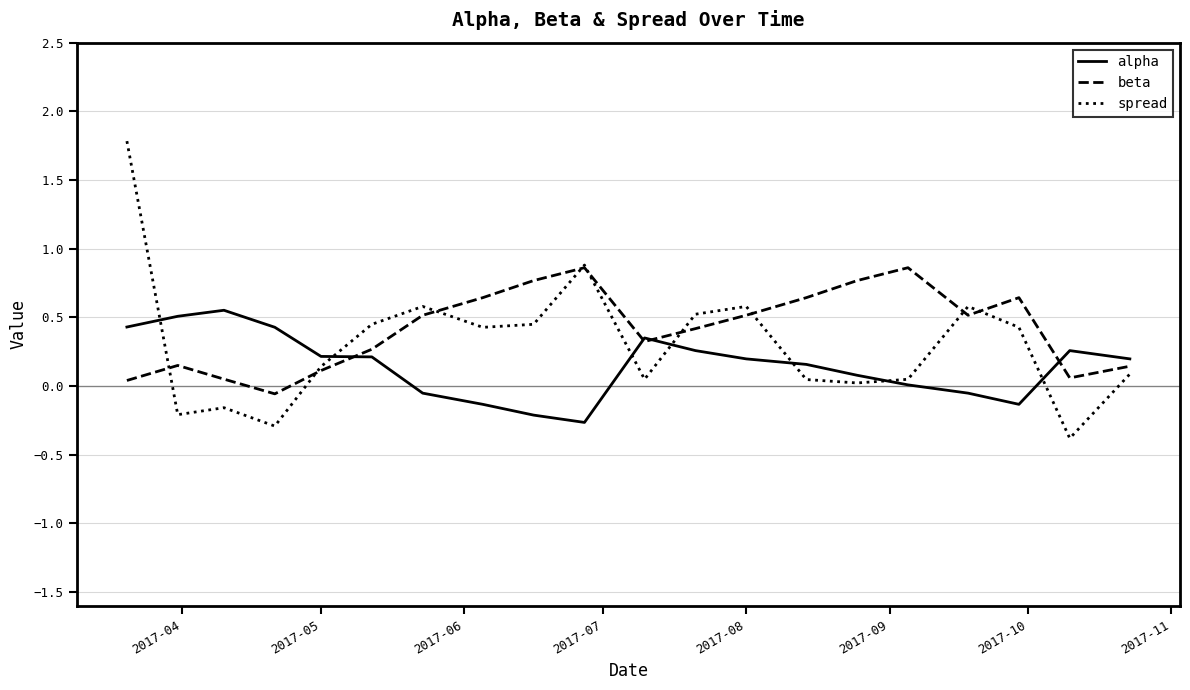

What is the lowest value of the spread series?

-0.4